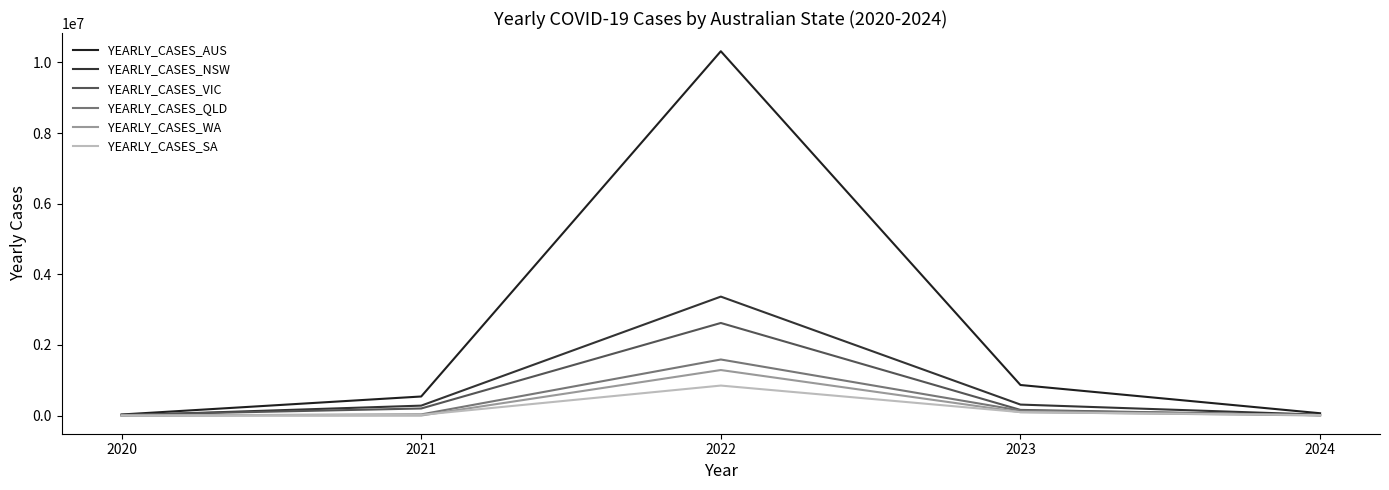

What are all the series names shown in the legend?

YEARLY_CASES_AUS, YEARLY_CASES_NSW, YEARLY_CASES_VIC, YEARLY_CASES_QLD, YEARLY_CASES_WA, YEARLY_CASES_SA